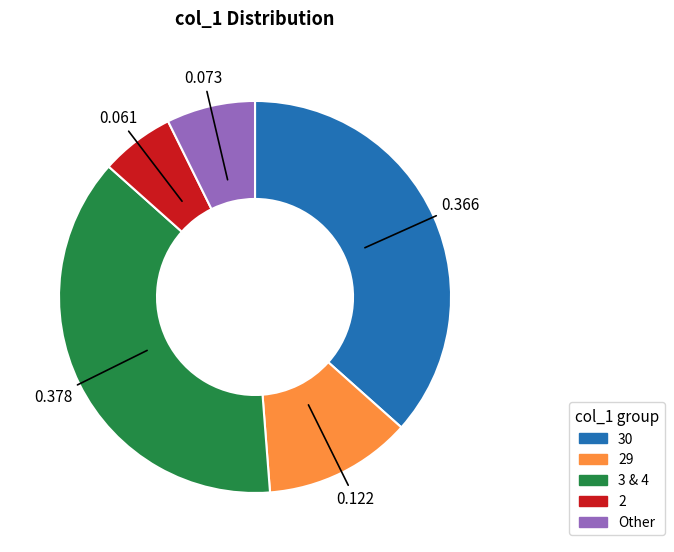

Does any single category account for the majority?

No